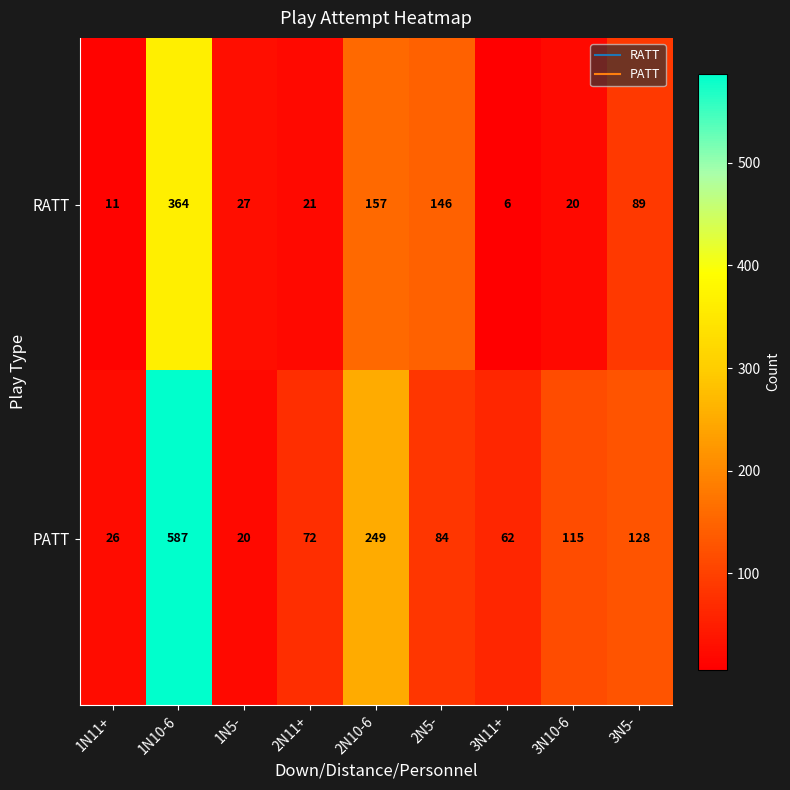

Reading left to right, list all the values displayed in this chart.

RATT: 11	364	27	21	157	146	6	20	89
PATT: 26	587	20	72	249	84	62	115	128